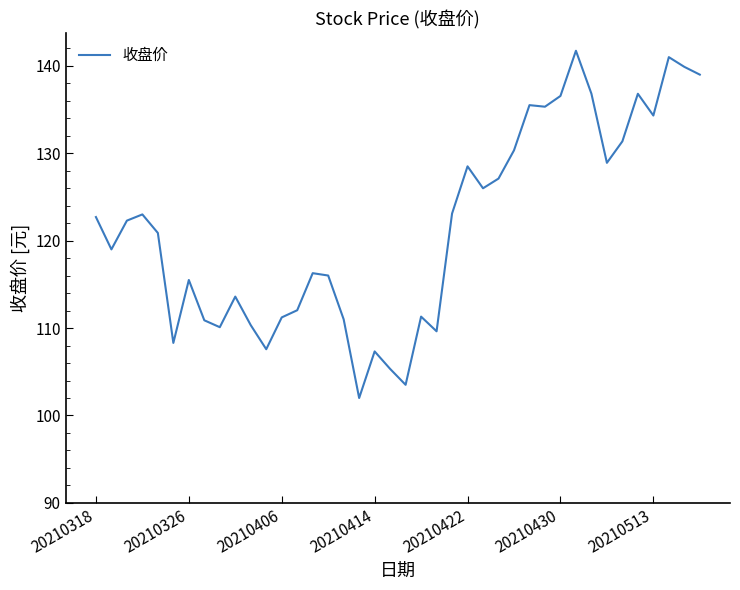

What is the sum of all values?

4862.0